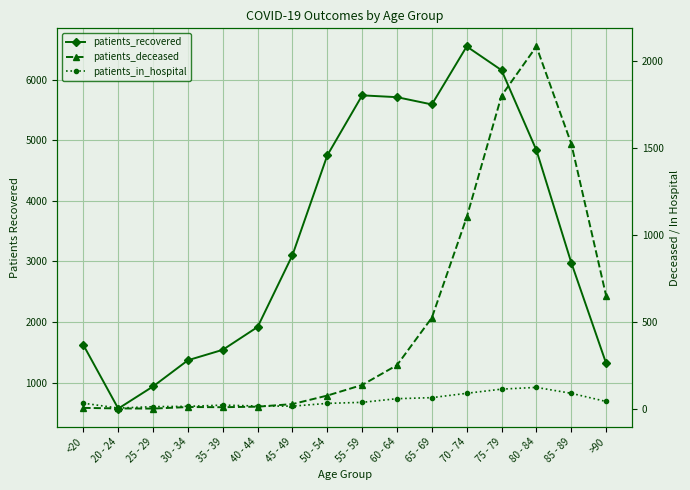

Read the patients_in_hospital value at 75 - 79, to the nearest 50.

100